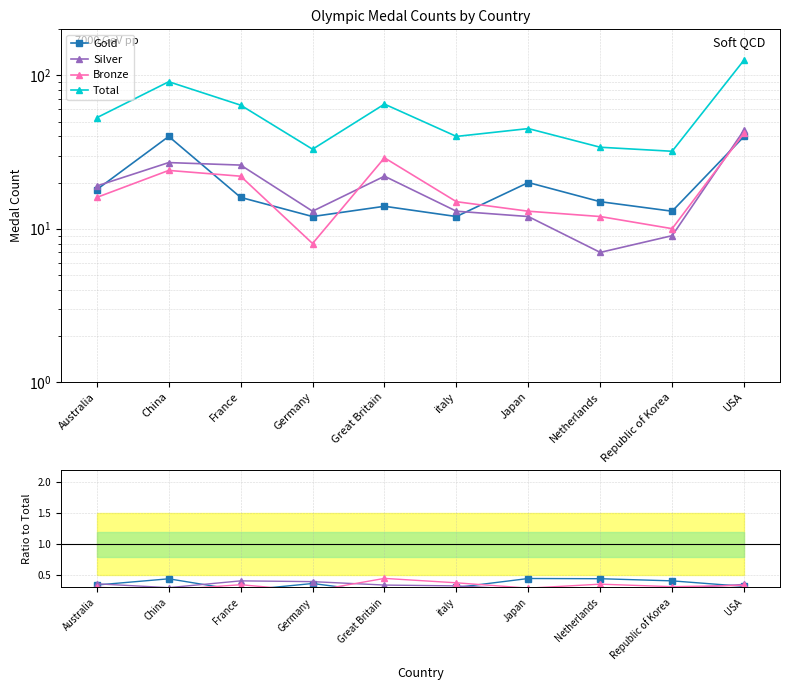

Count the number of categories in the chart.

10